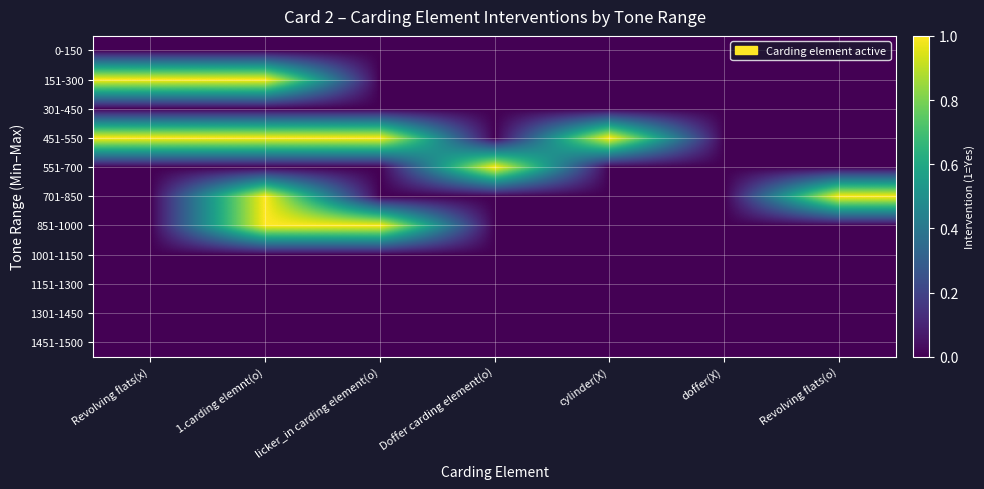

How many series are shown in this chart?

11